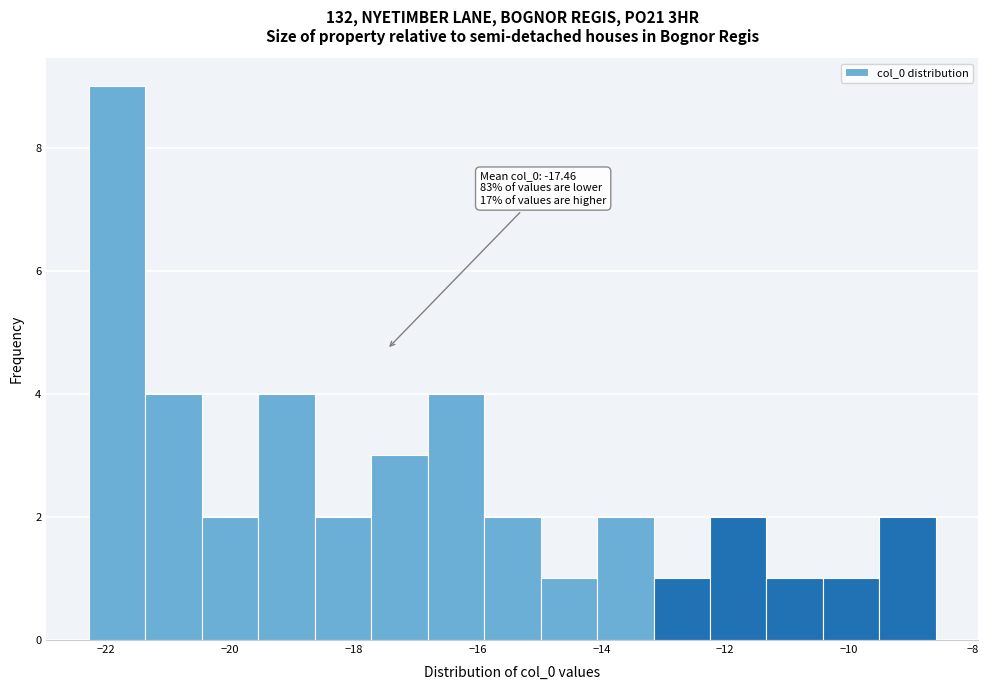

Which range on the x-axis has the tallest bar?

-22.2 to -21.4